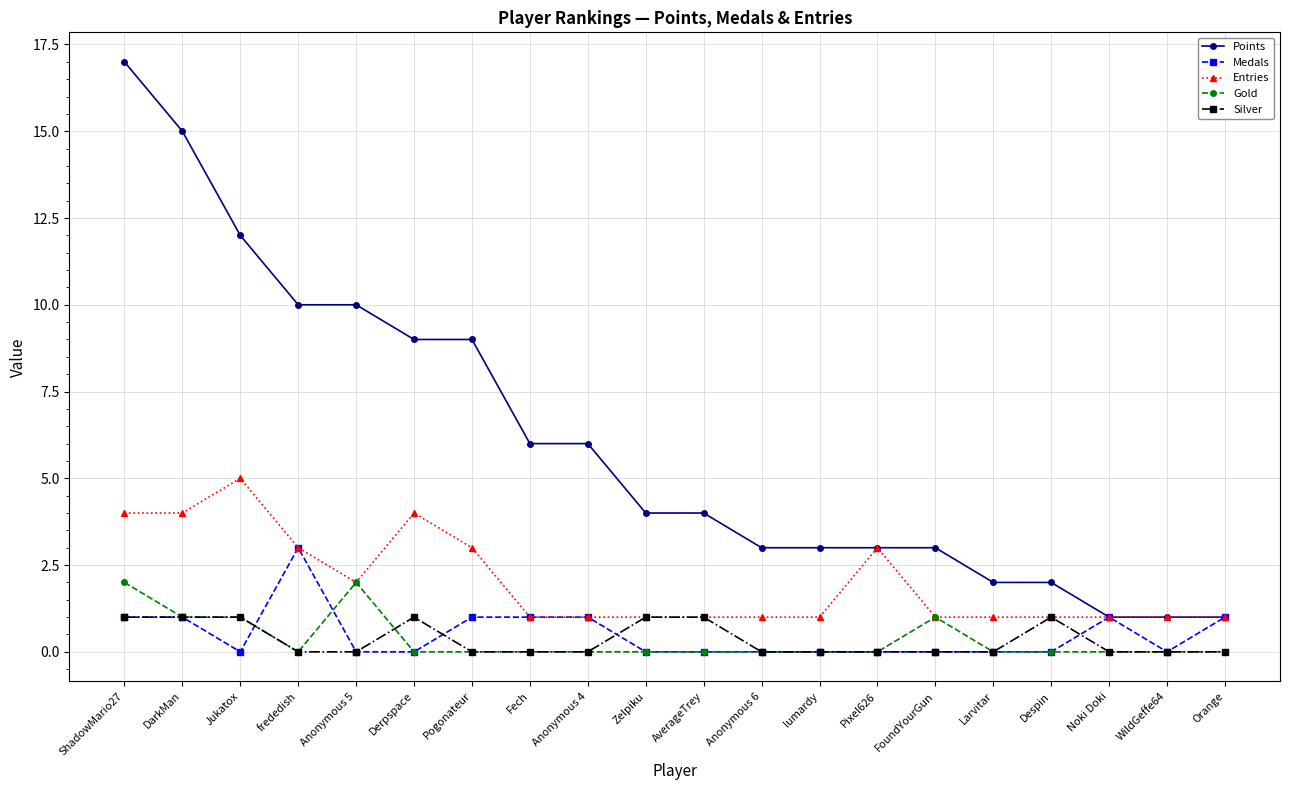

Is the value of Silver at Fech greater than the value of Medals at frededish?

No